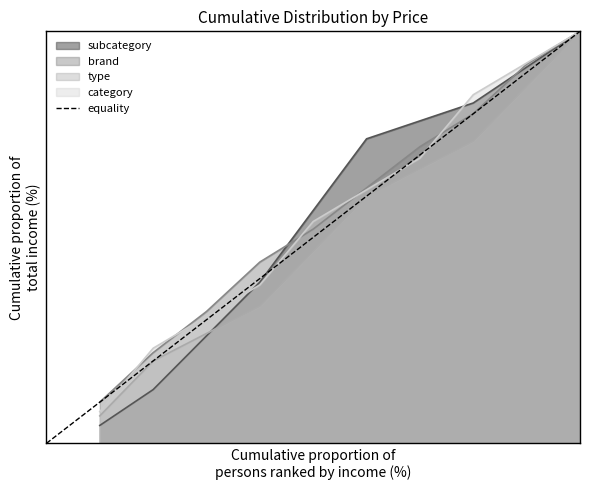

What is the value of the 2nd point from the left?

1